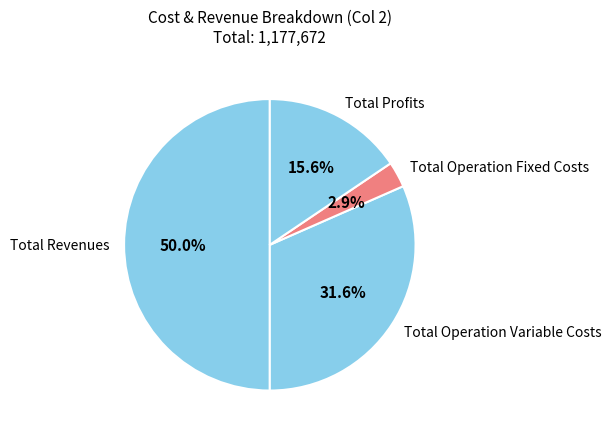

To the nearest percent, what is the average slice percentage?

25%